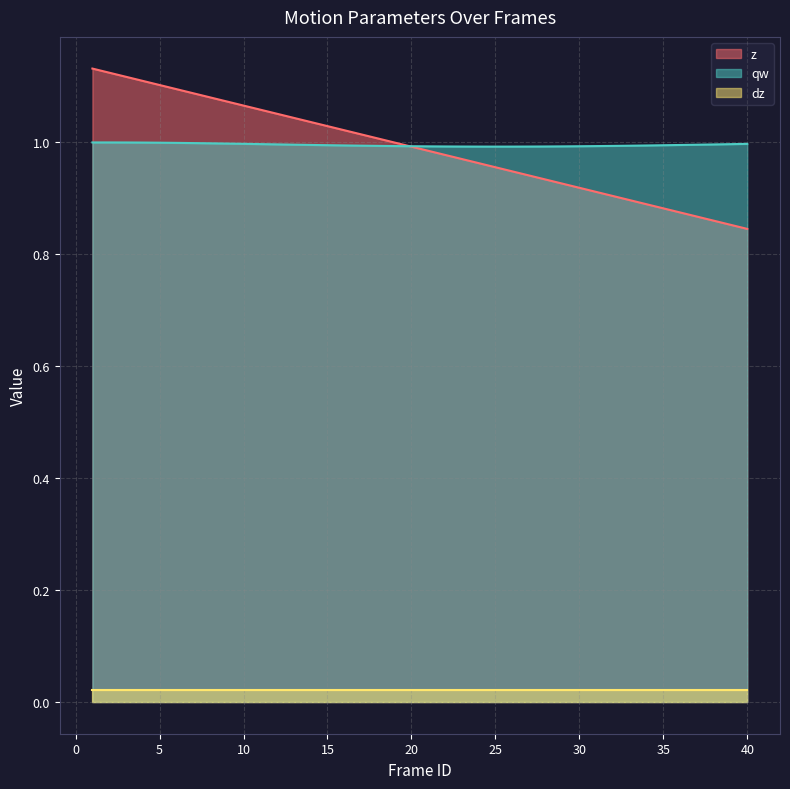

What is the sum of all qw values?

39.8